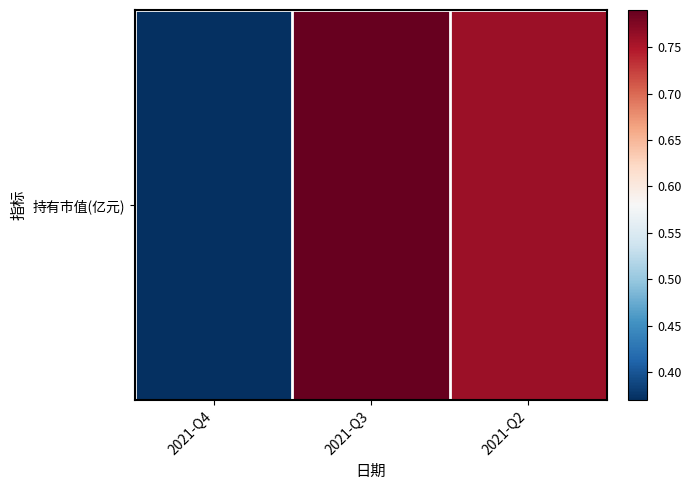

What is the change in value from 2021-Q4 to 2021-Q2?

+0.4